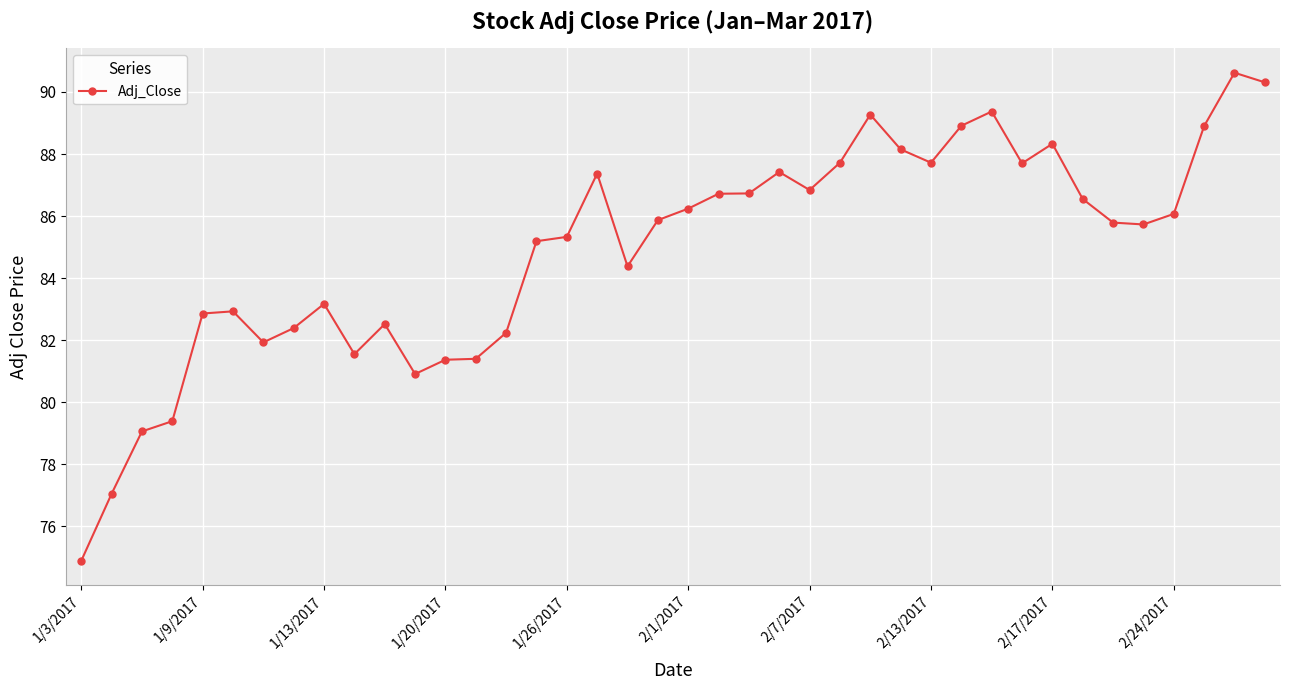

What is the value of the 5th point from the left?

82.9